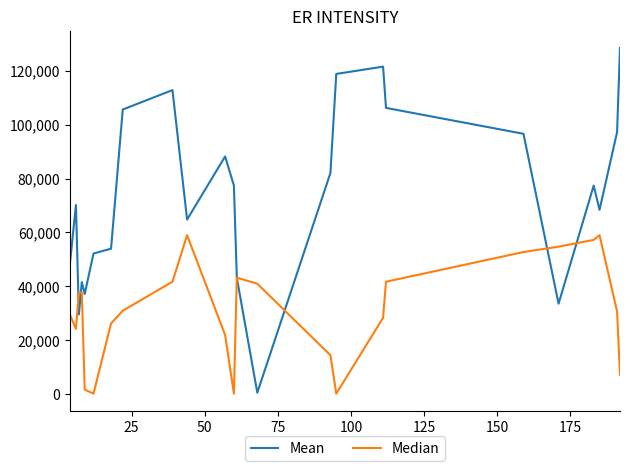

Which series has the largest total across all categories?

Mean